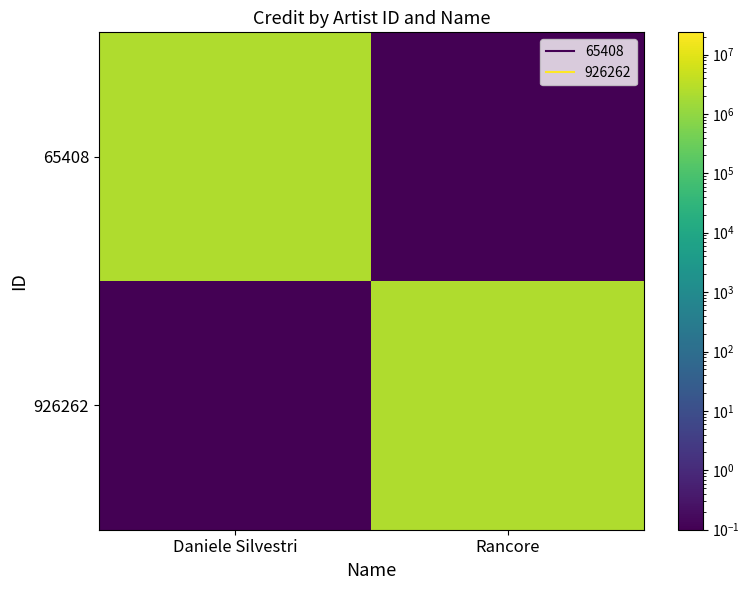

Reading right to left, list all the values displayed in this chart.

65408: Rancore=0.1	Daniele Silvestri=2363543.0
926262: Rancore=2363543.0	Daniele Silvestri=0.1